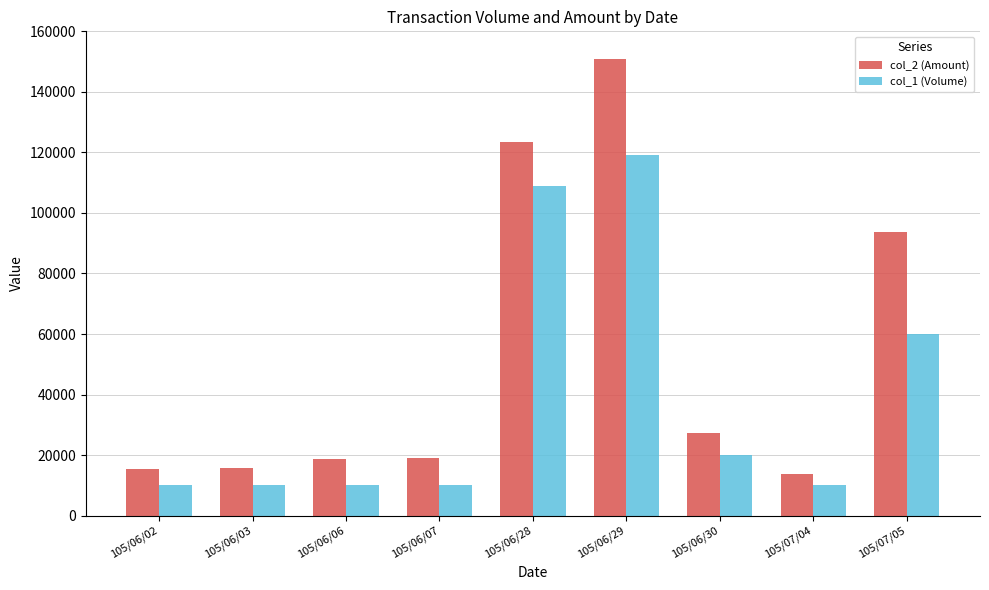

True or false: col_2 (Amount) has a value of 46664 at 105/07/05.

False